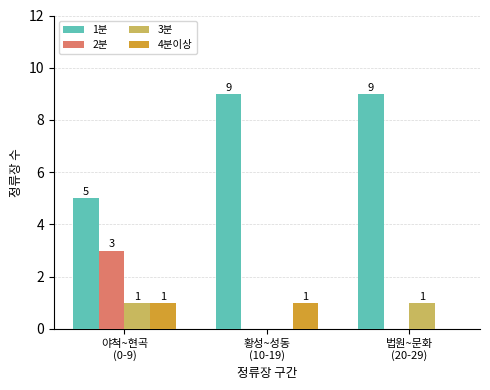

How many distinct data groups are displayed?

4